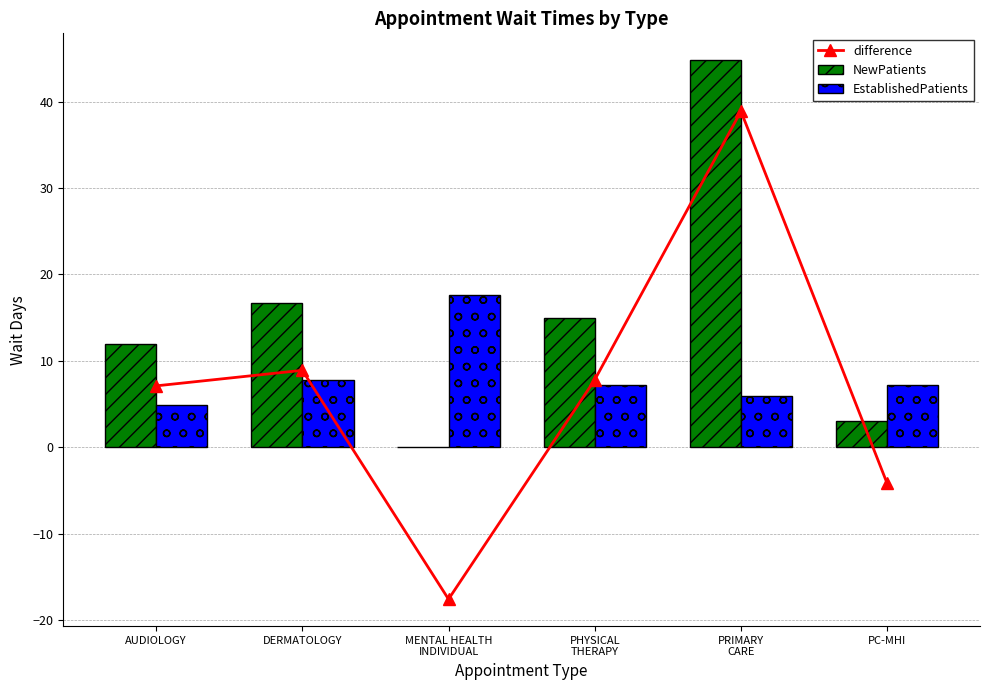

What are all the series names shown in the legend?

difference, NewPatients, EstablishedPatients